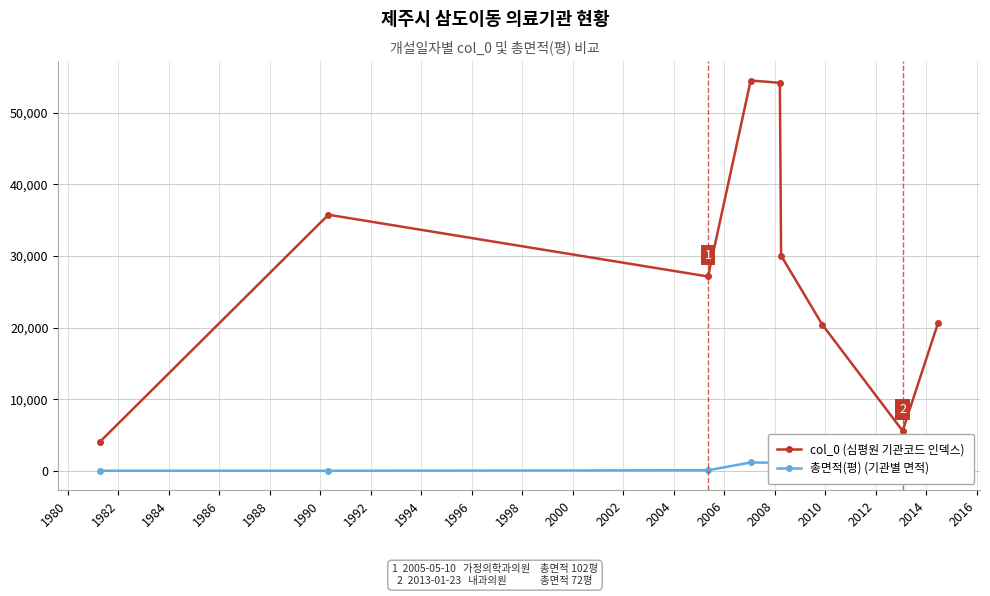

Which series has the largest range (max minus min)?

col_0 (심평원 기관코드 인덱스)